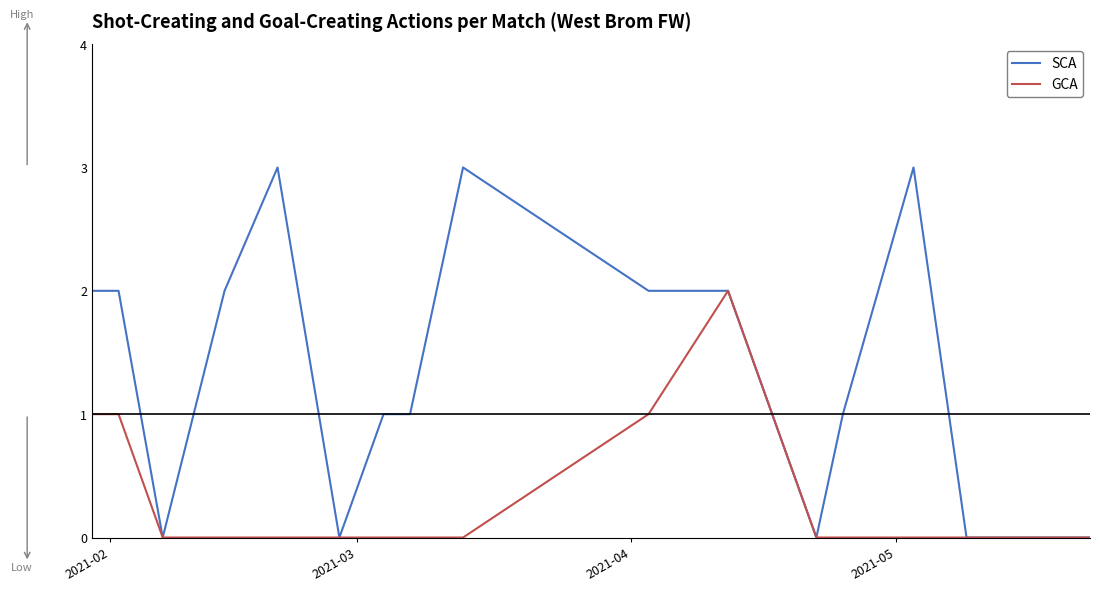

Which series has the largest range (max minus min)?

SCA